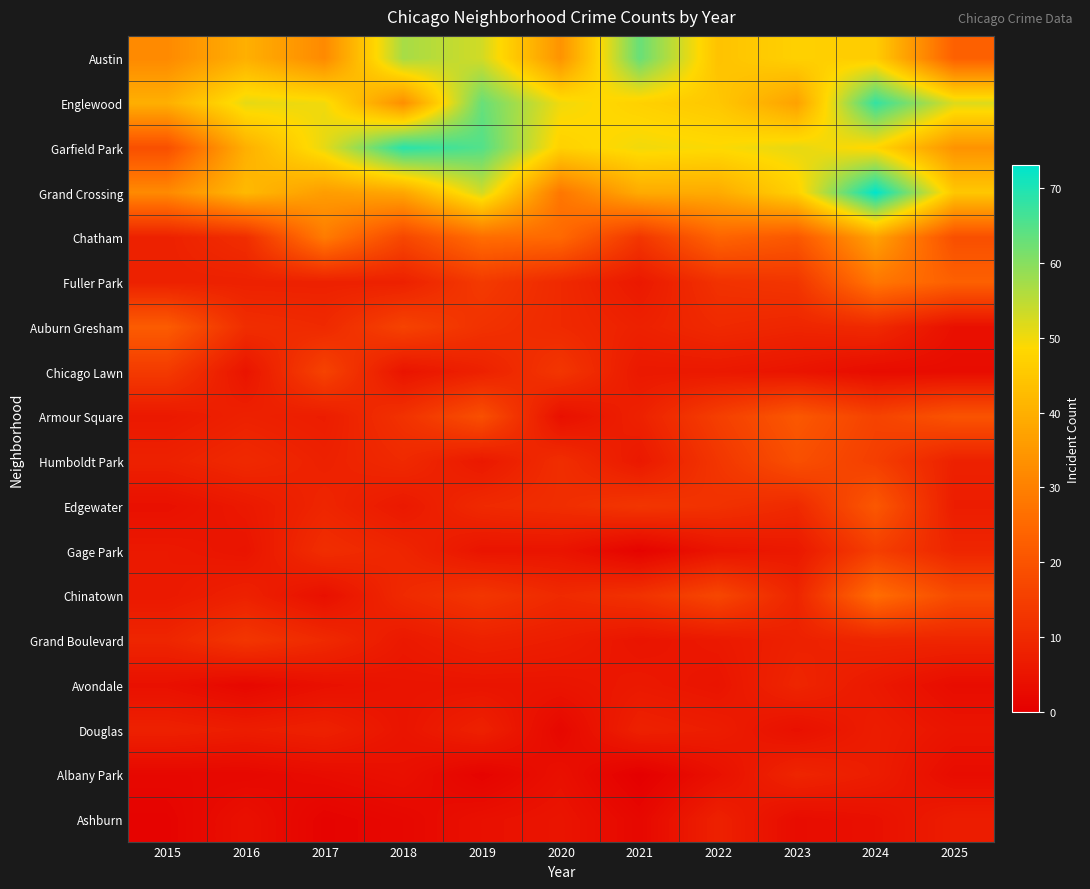

Which series has the largest range (max minus min)?

Garfield Park